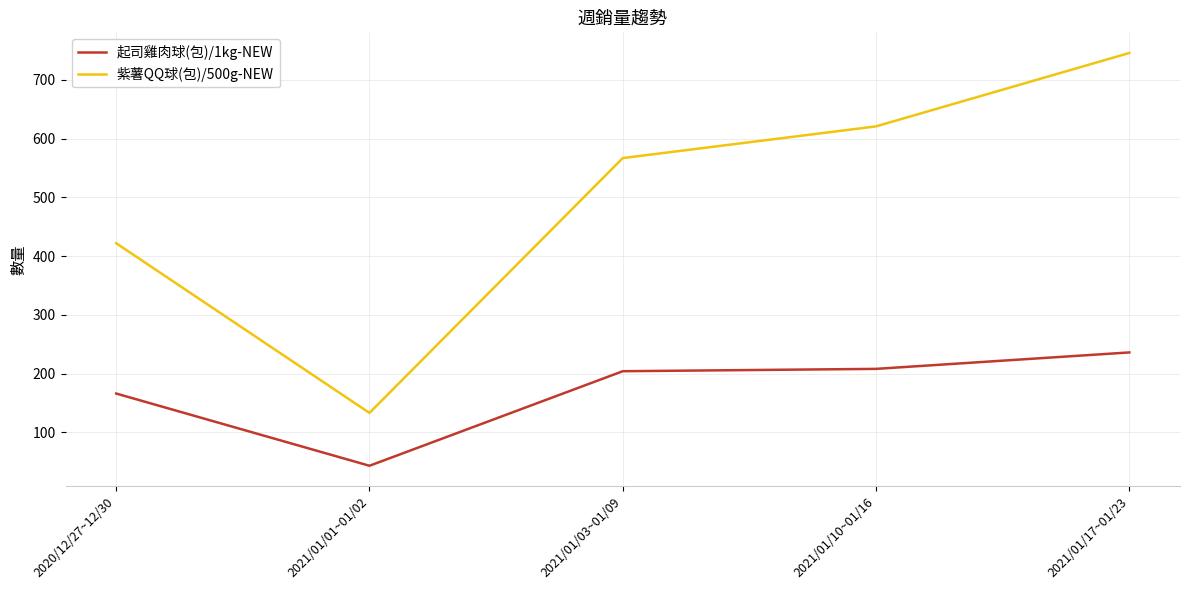

At 2021/01/10~01/16, list the series in order from smallest to largest.

起司雞肉球(包)/1kg-NEW, 紫薯QQ球(包)/500g-NEW